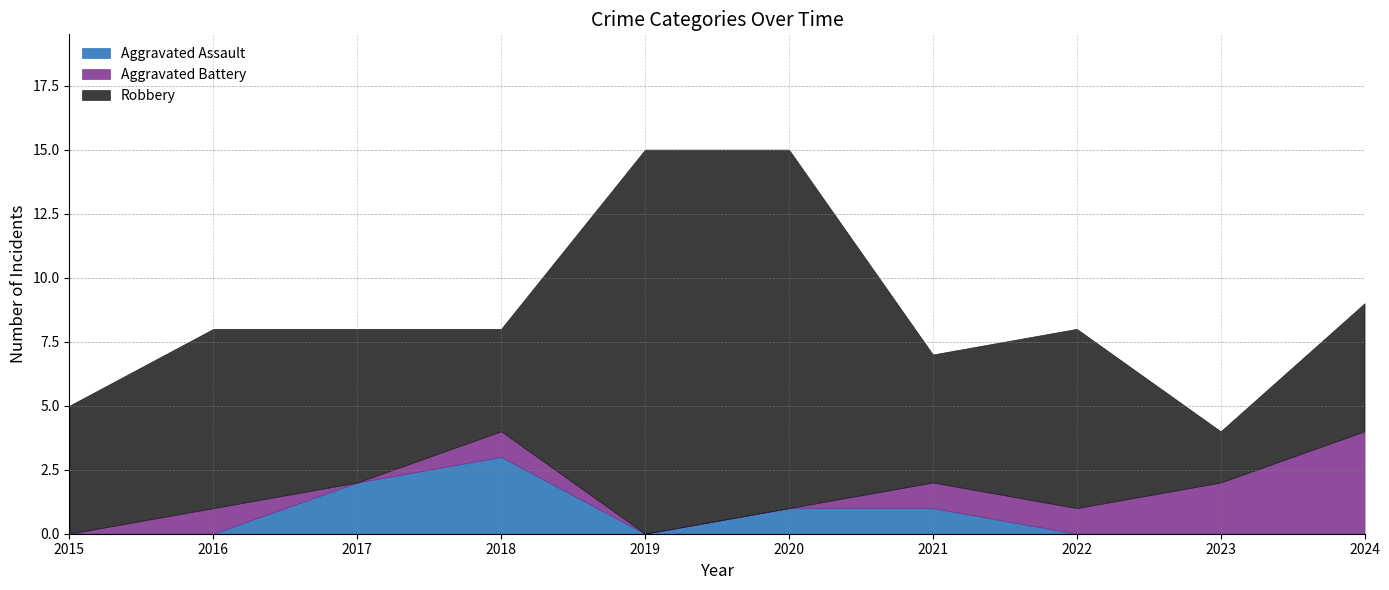

The value of Aggravated Battery at 2021 is 1. True or false?

False